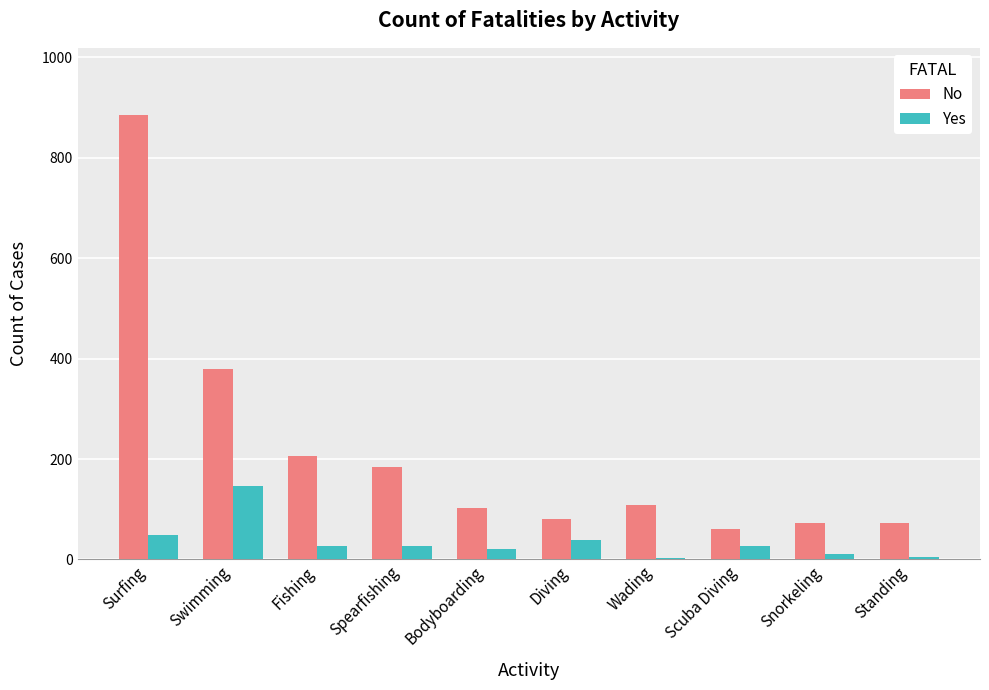

Which label corresponds to the largest value in the chart?

Surfing